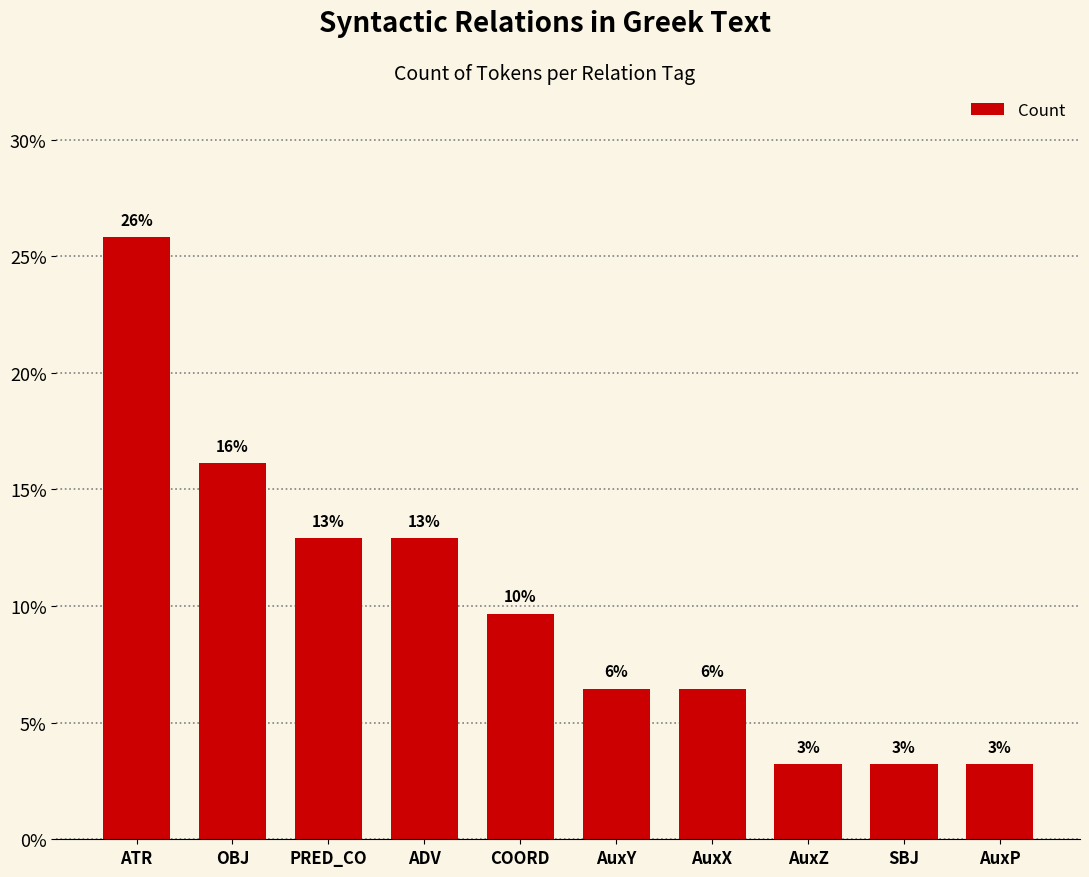

Are the bars horizontal?

No